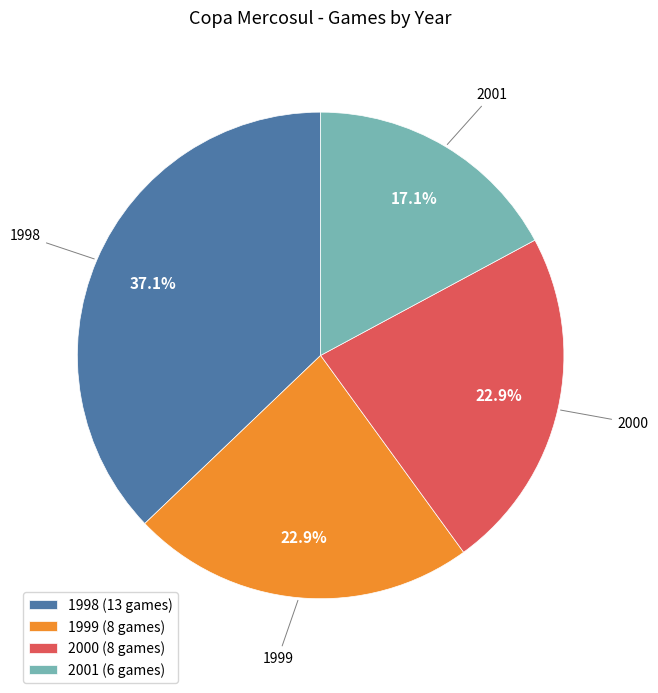

Which category has the biggest portion of the pie?

1998